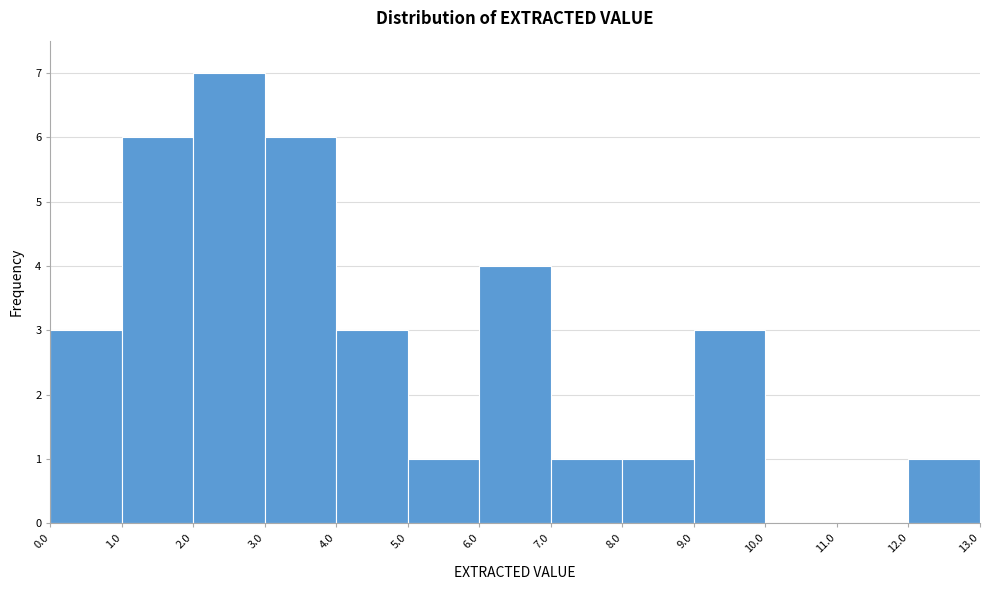

What is the height of the bar covering 5.0 to 6.0 on the x-axis? The values are not printed on the chart, so give them approximately, as read against the axis.

1